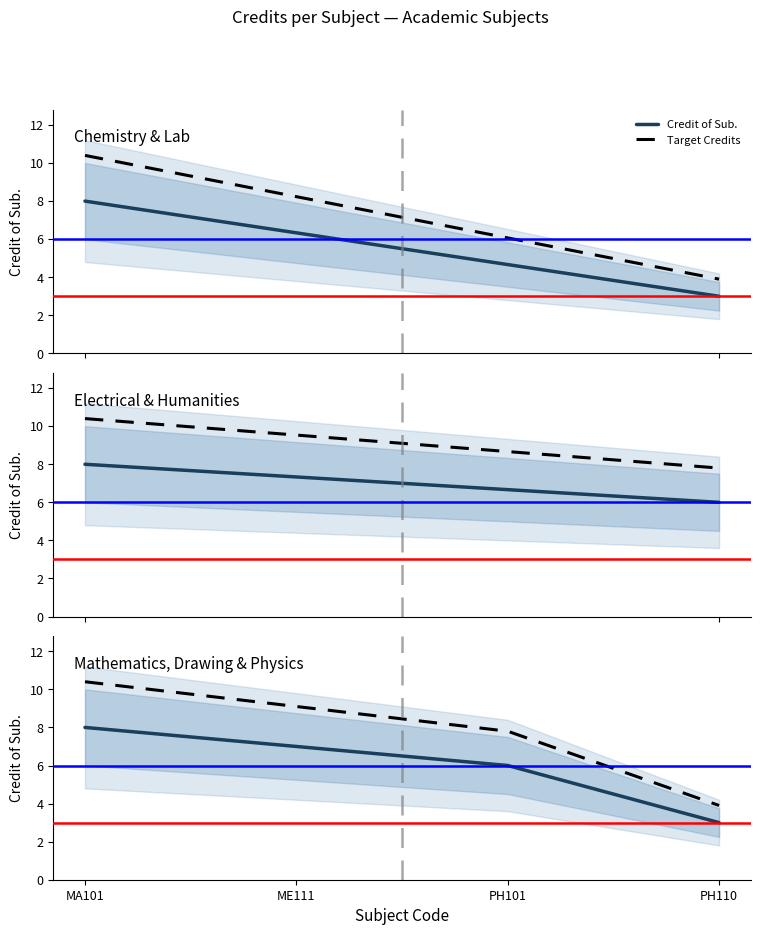

What is the value of the Credit of Sub. point at the 1st from the left?

8.0